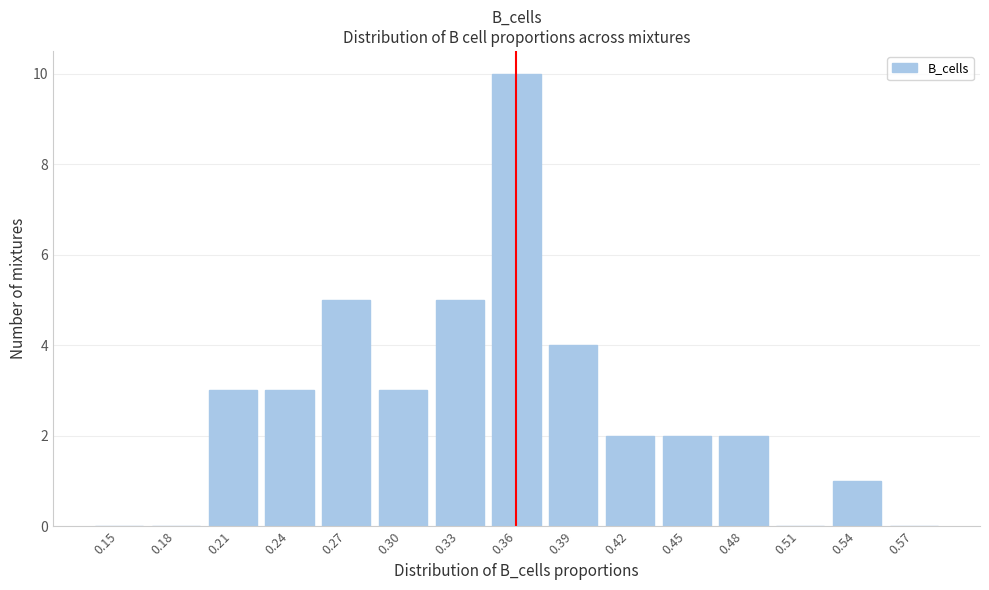

Reading left to right, extract all data points from this chart.

0.15=0	0.18=0	0.21=3	0.24=3	0.27=5	0.30=3	0.33=5	0.36=10	0.39=4	0.42=2	0.45=2	0.48=2	0.51=0	0.54=1	0.57=0